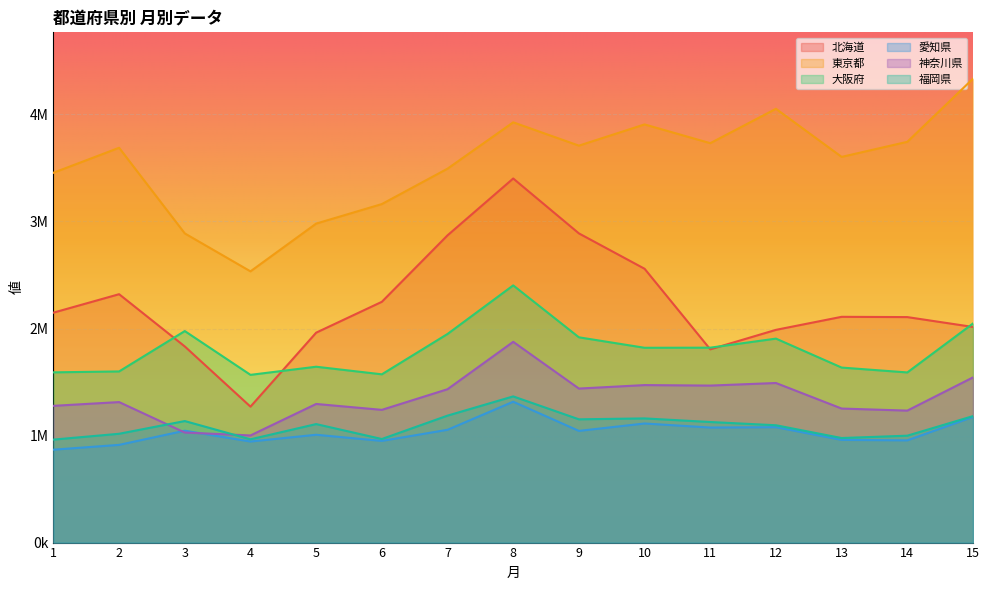

Which has a higher value, 3 or 9?

9